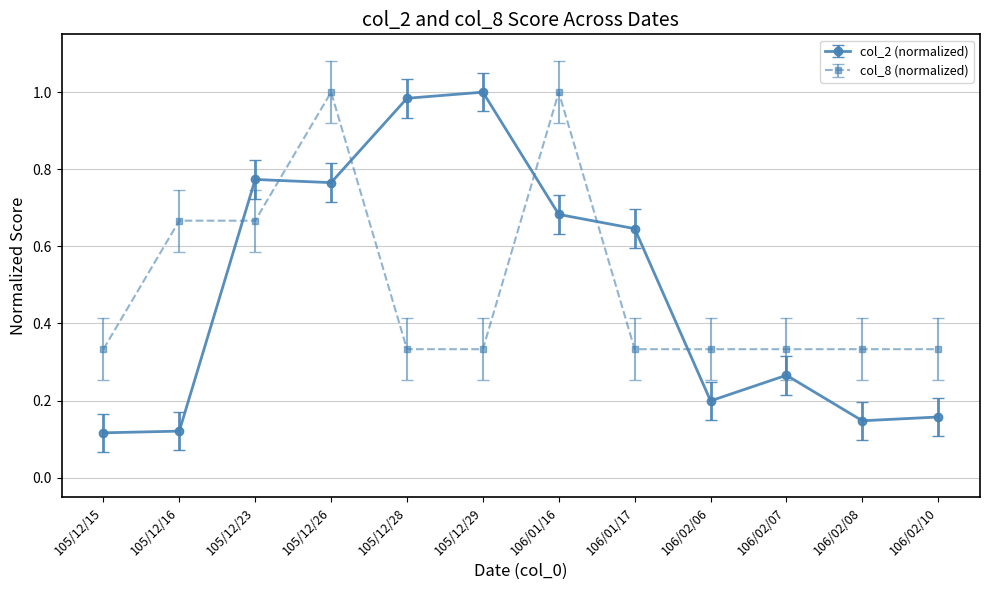

Count the number of data series in this chart.

2